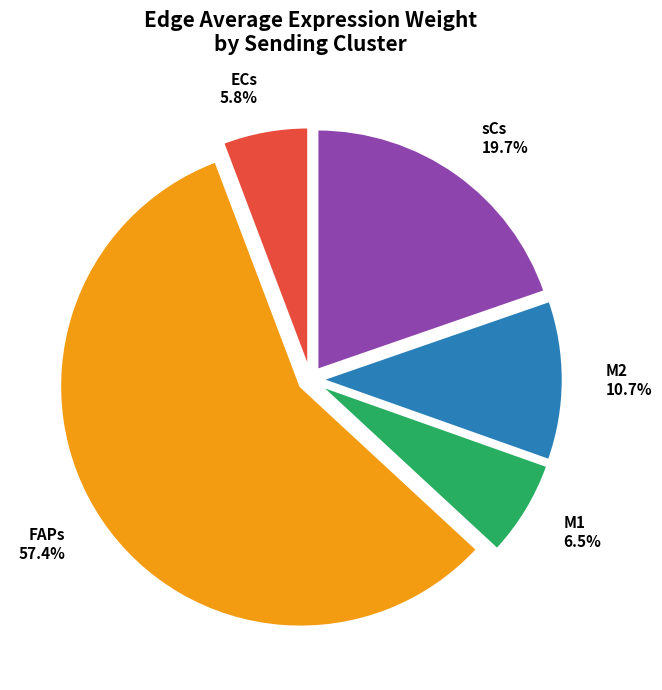

Which slice is the smallest?

ECs